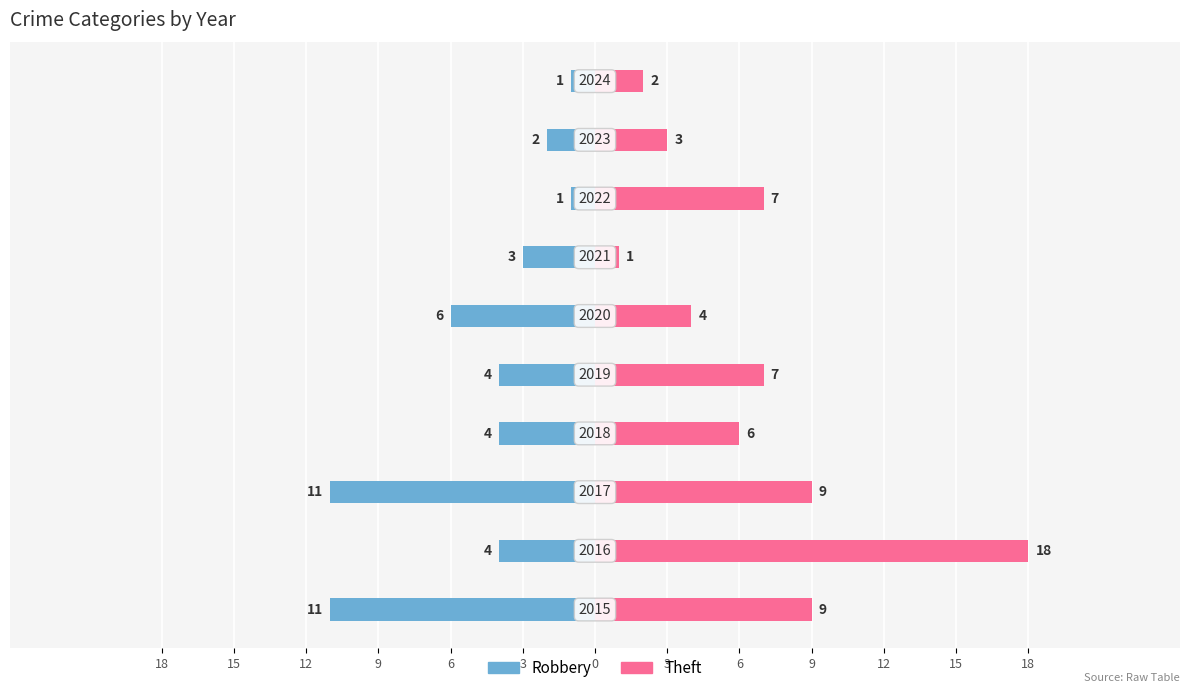

How many series are shown in this chart?

2